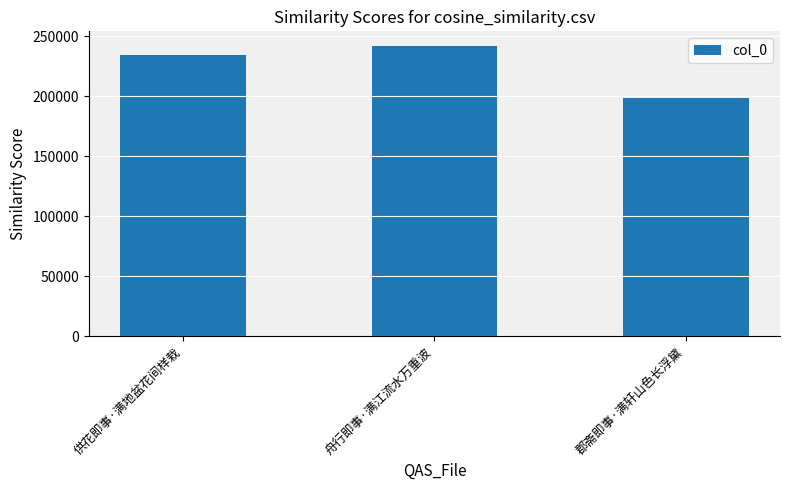

Which has a higher value, 供花即事·满地盆花间样栽 or 舟行即事·满江流水万重波?

舟行即事·满江流水万重波